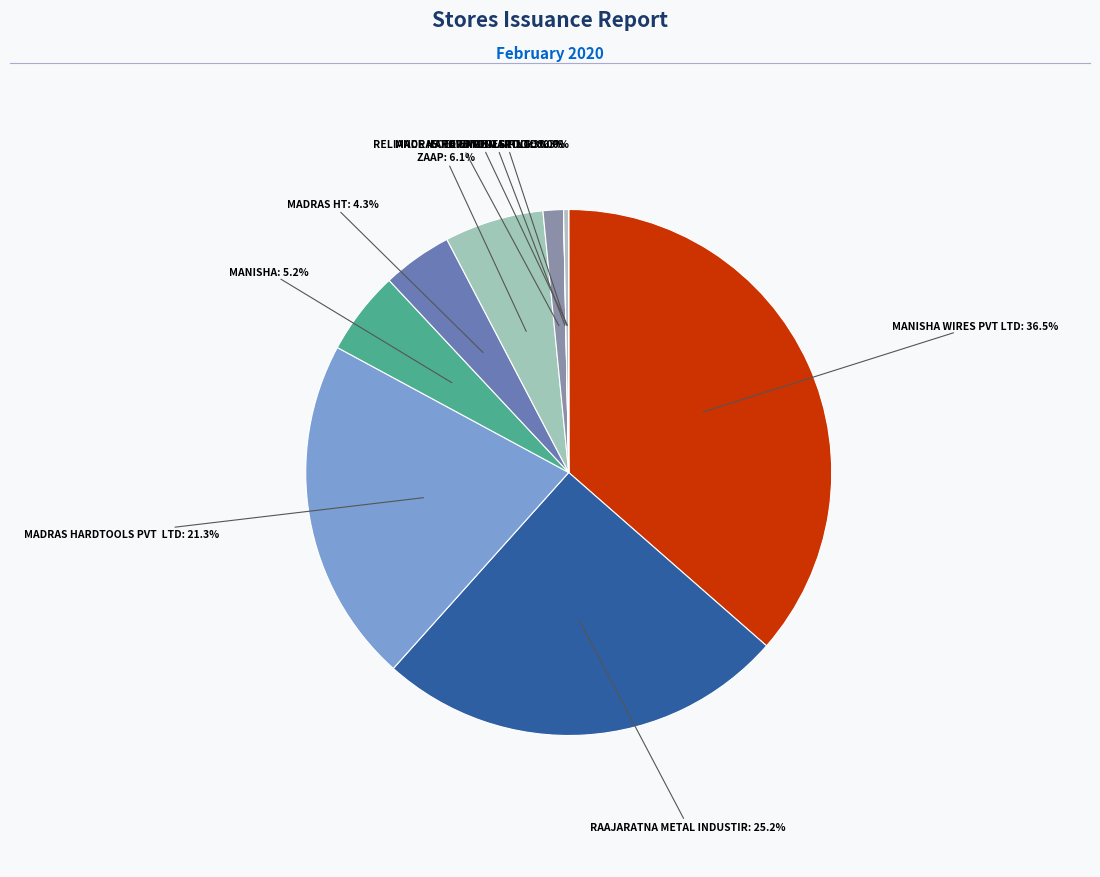

Which category has the smallest portion of the pie?

ECEE ENGINEERING